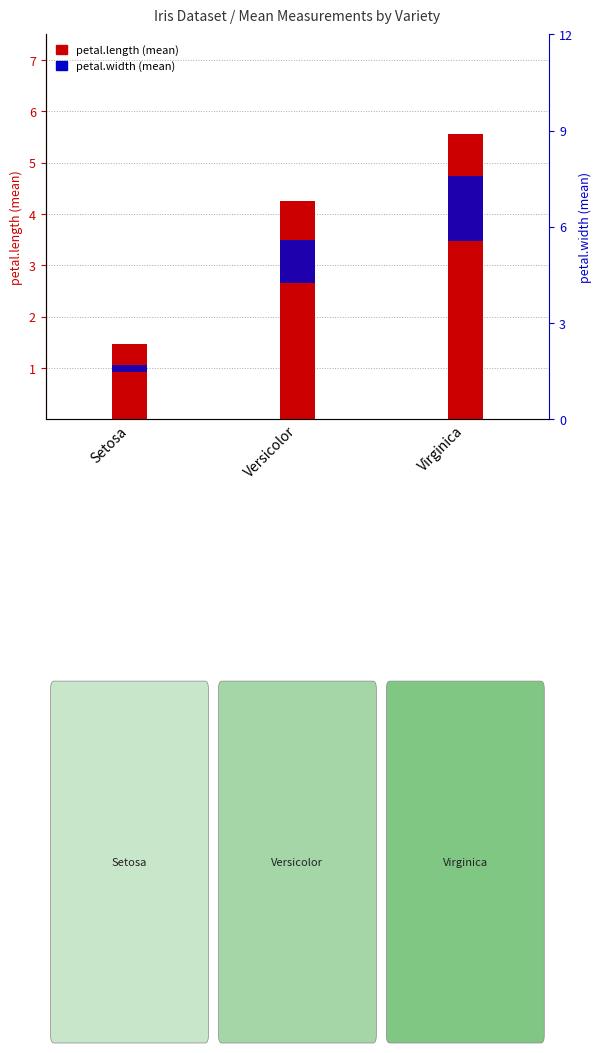

What are all the series names shown in the legend?

petal.length, petal.width